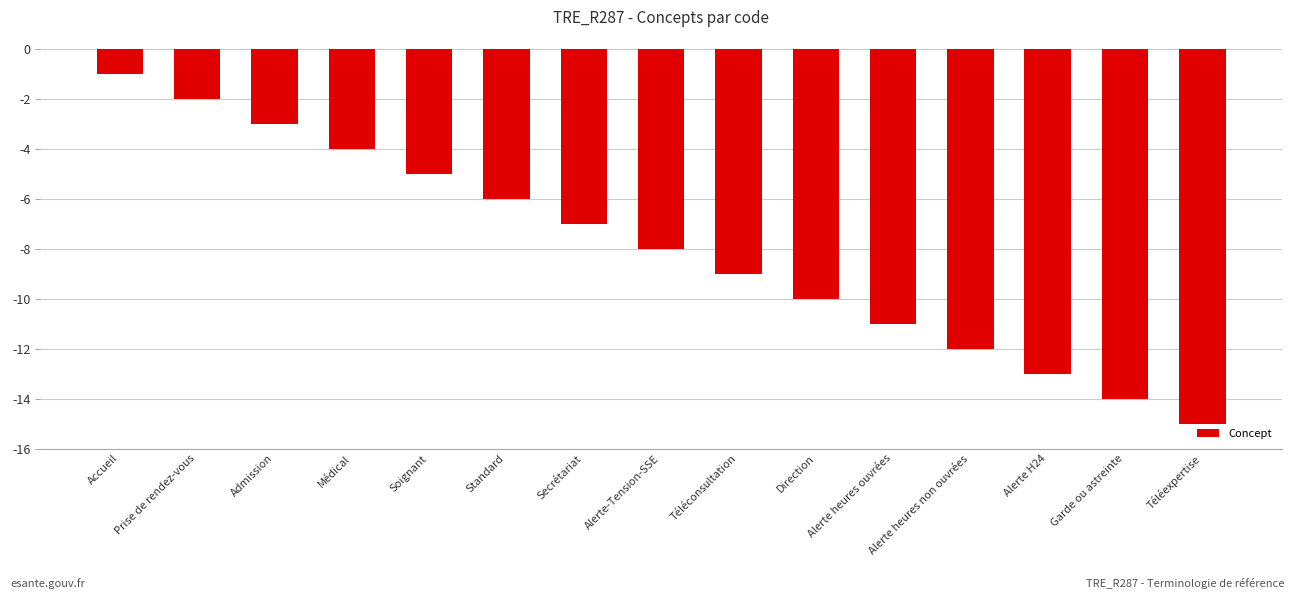

Rank the categories by value from lowest to highest.

Téléexpertise, Garde ou astreinte, Alerte H24, Alerte heures non ouvrées, Alerte heures ouvrées, Direction, Téléconsultation, Alerte-Tension-SSE, Secrétariat, Standard, Soignant, Médical, Admission, Prise de rendez-vous, Accueil